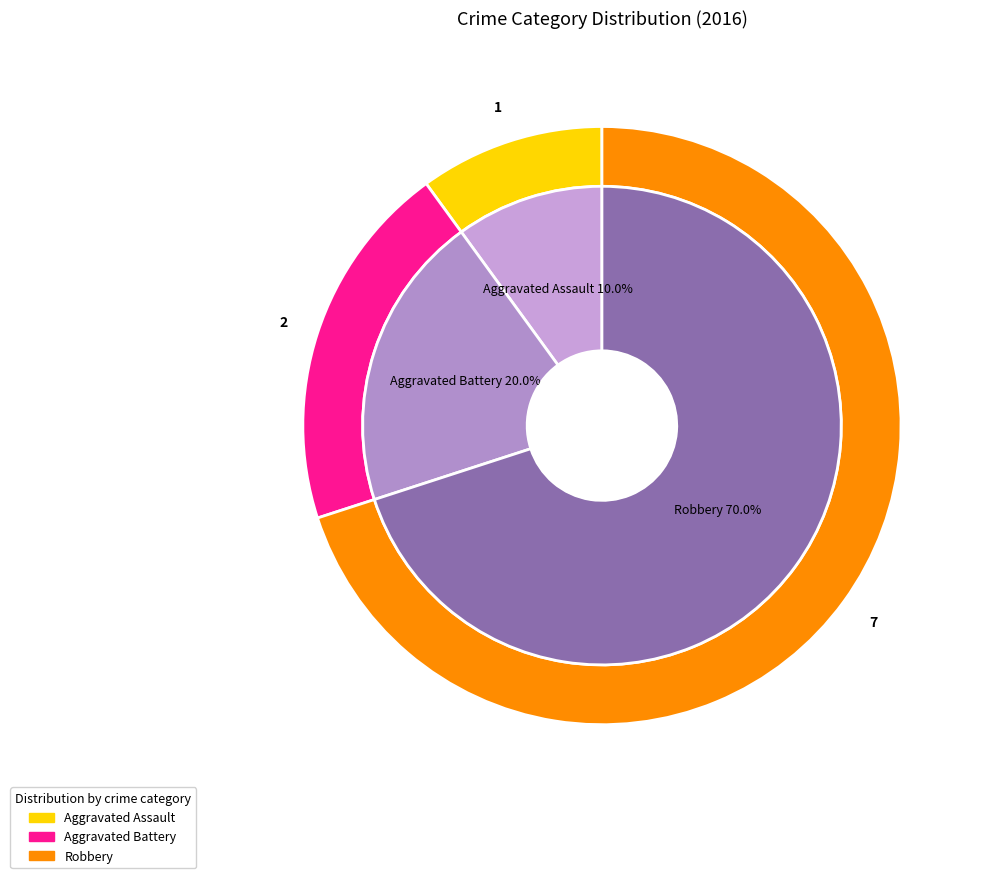

True or false: Robbery accounts for 70% of the total.

True